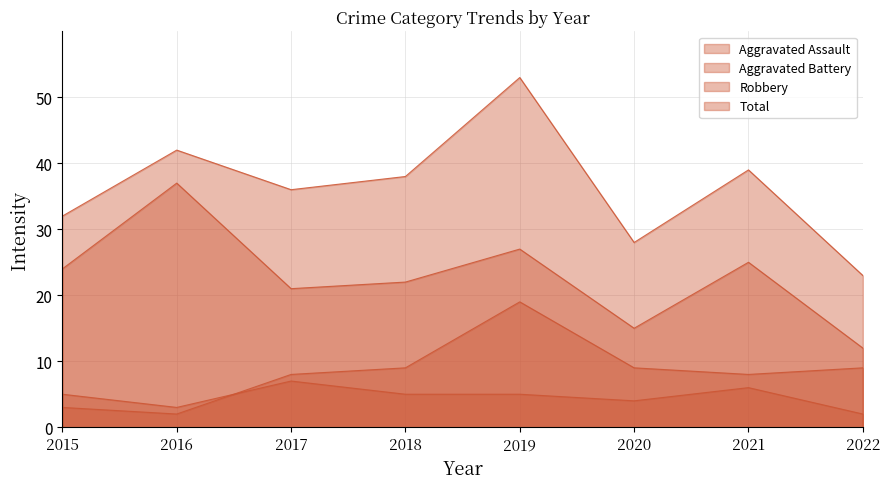

True or false: Aggravated Assault and Robbery cross at least once.

False